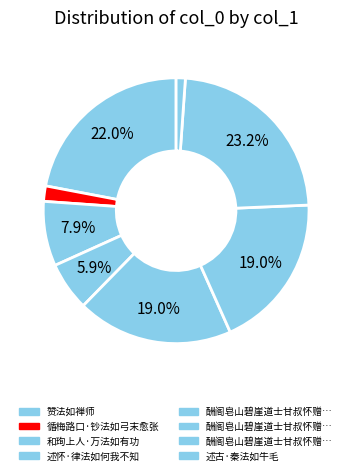

How many segments does this pie chart have?

8